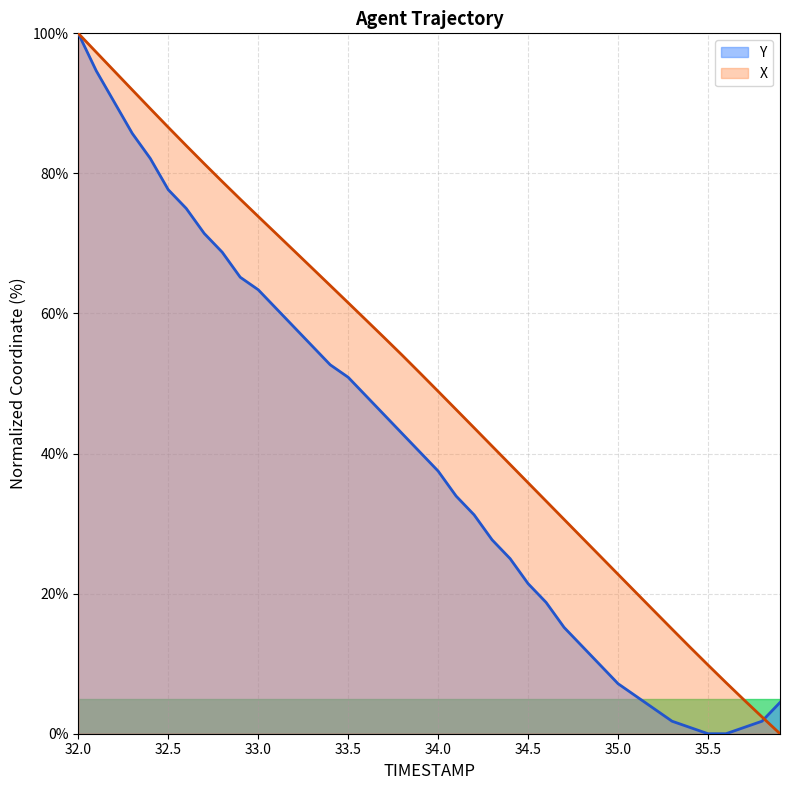

Rank the series by their average value, from lowest to highest.

Y, X